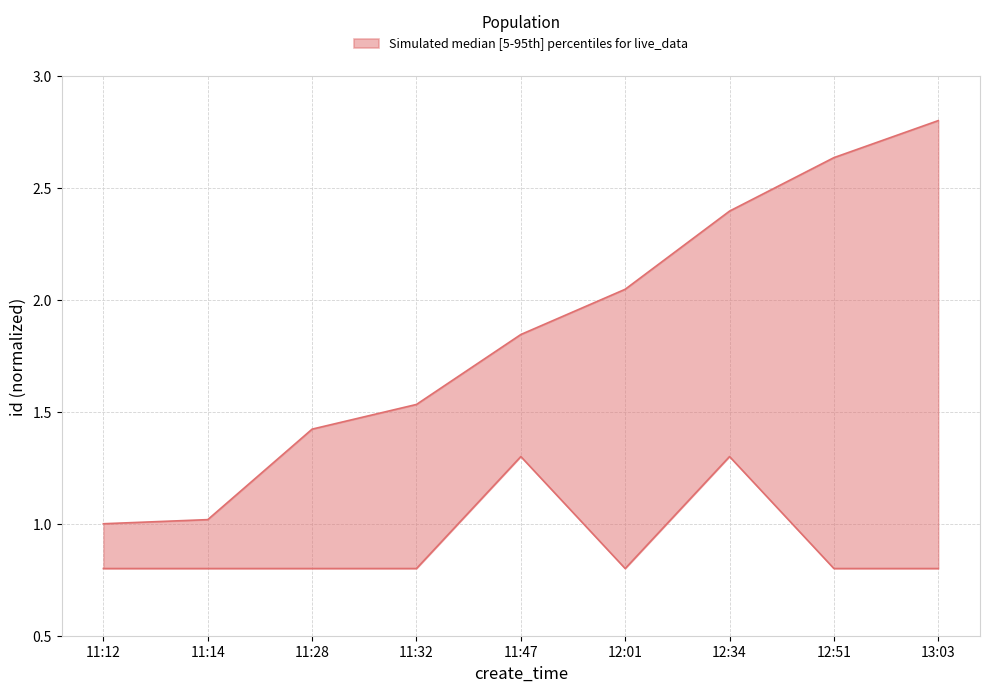

Rank the categories by value from lowest to highest.

11:12, 11:14, 11:28, 11:32, 11:47, 12:01, 12:34, 12:51, 13:03